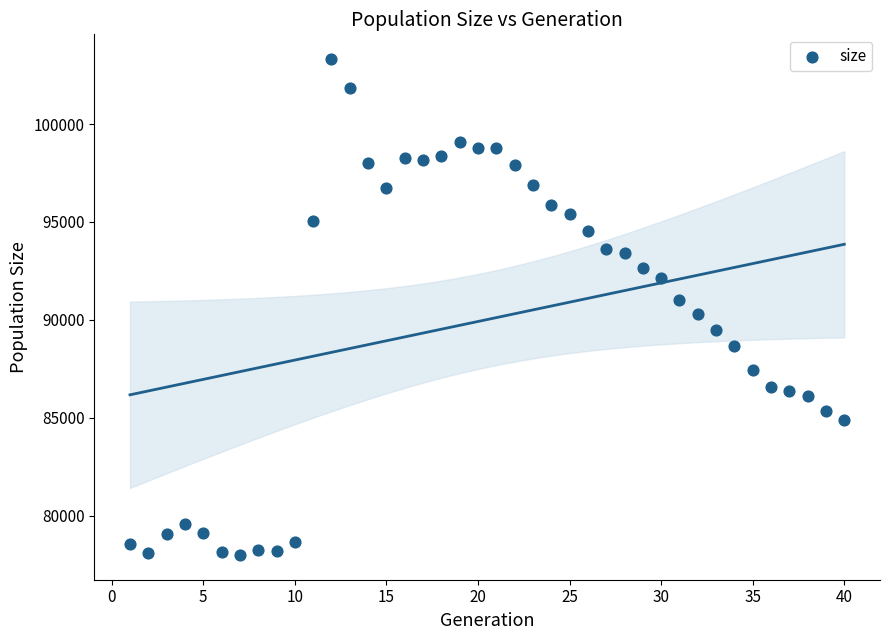

What is the range of Y values (max minus min)?

25326